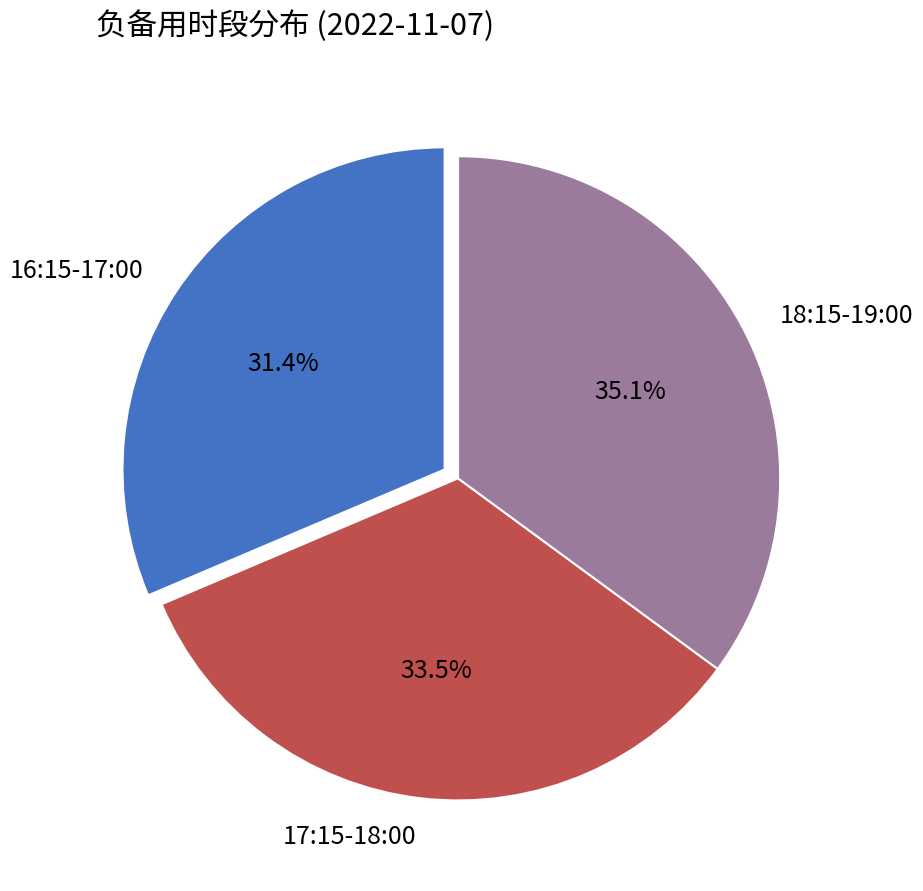

What is the total percentage of 16:15-17:00 and 17:15-18:00?

64.9%